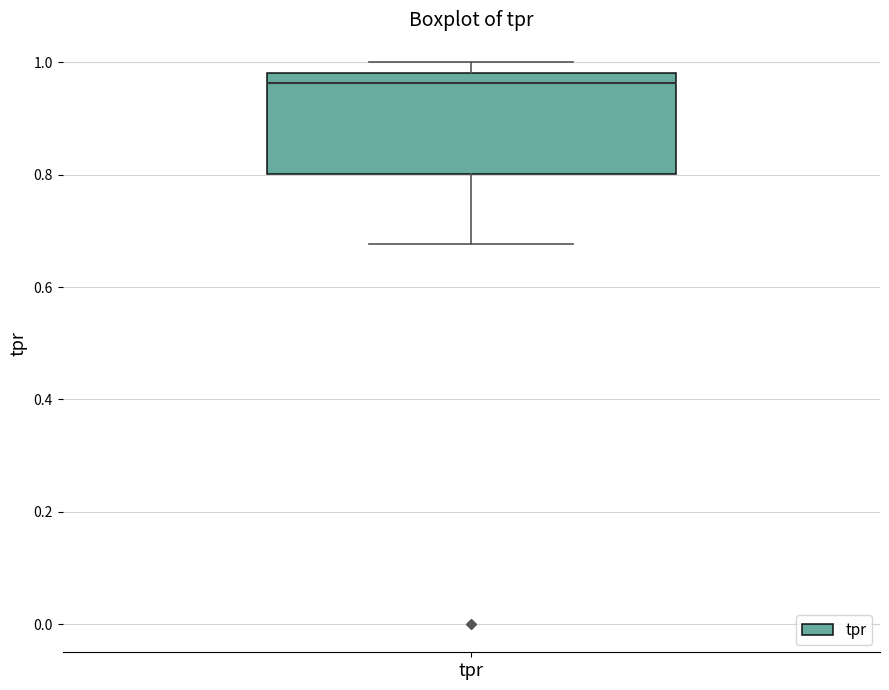

Where does the lower whisker of the box for tpr end on the y-axis? The values are not printed on the chart, so give them approximately, as read against the axis.

0.68